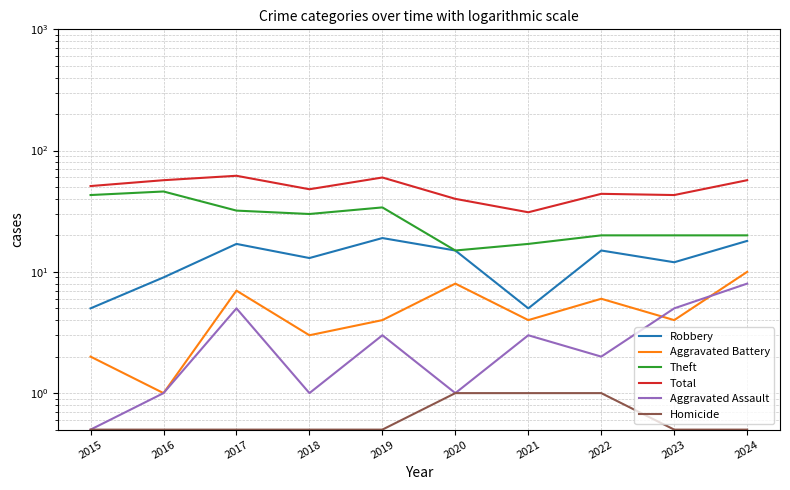

Where is the first local maximum for Aggravated Battery?

2017